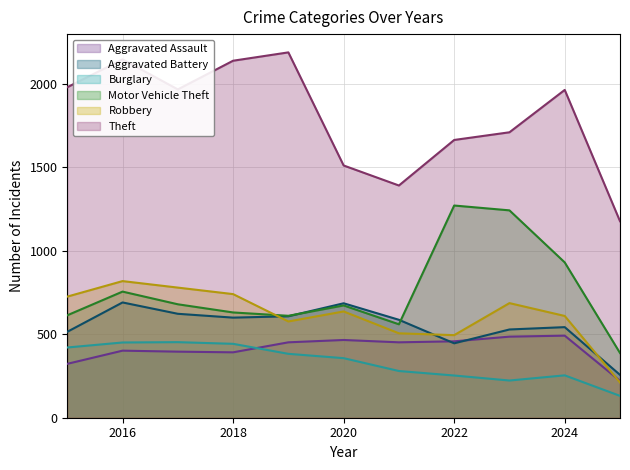

At which label does Motor Vehicle Theft reach its peak?

2022